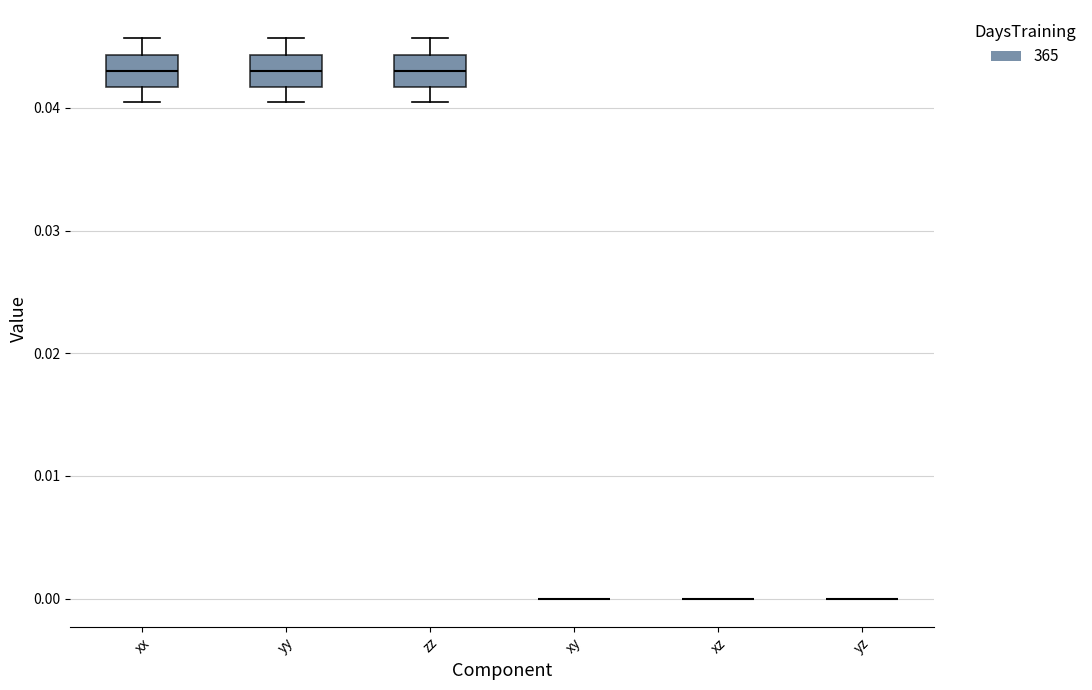

Reading left to right, read every box against the y-axis: the position of its median line, the range the box covers, and the ends of its whiskers. The values are not printed on the chart, so give them approximately, as read against the axis.

xx: median 0.043, box 0.042 to 0.044, whiskers 0.040 to 0.046
yy: median 0.043, box 0.042 to 0.044, whiskers 0.040 to 0.046
zz: median 0.043, box 0.042 to 0.044, whiskers 0.040 to 0.046
xy: box collapsed to a line at 0.000, whiskers 0.000 to 0.000
xz: box collapsed to a line at 0.000, whiskers 0.000 to 0.000
yz: box collapsed to a line at 0.000, whiskers 0.000 to 0.000